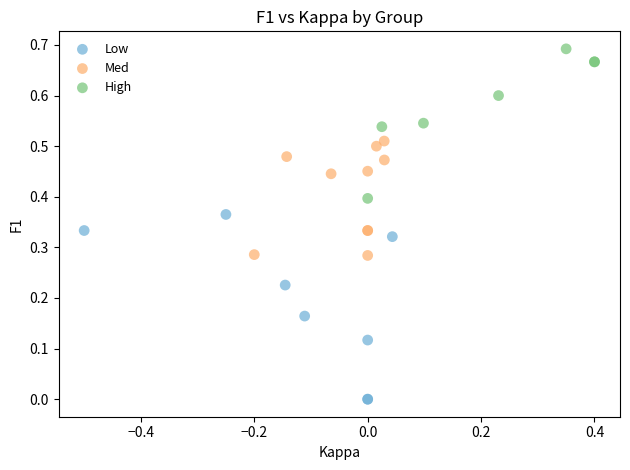

Which series has the widest spread of Y values?

Low